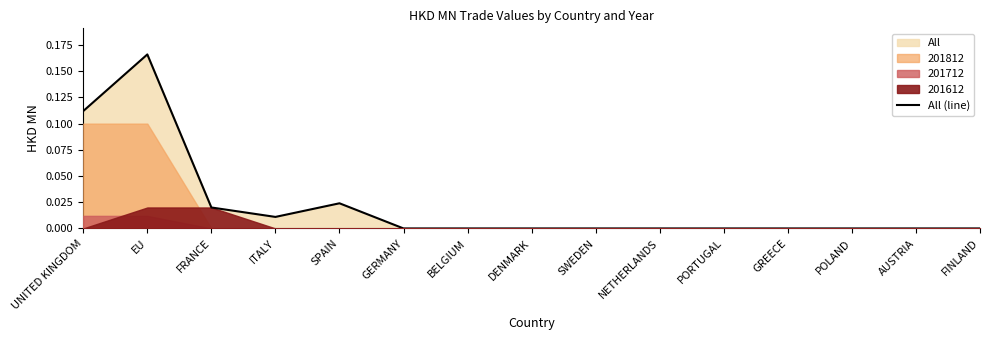

How many interior local peaks (higher than both neighbors) does the data have?

2